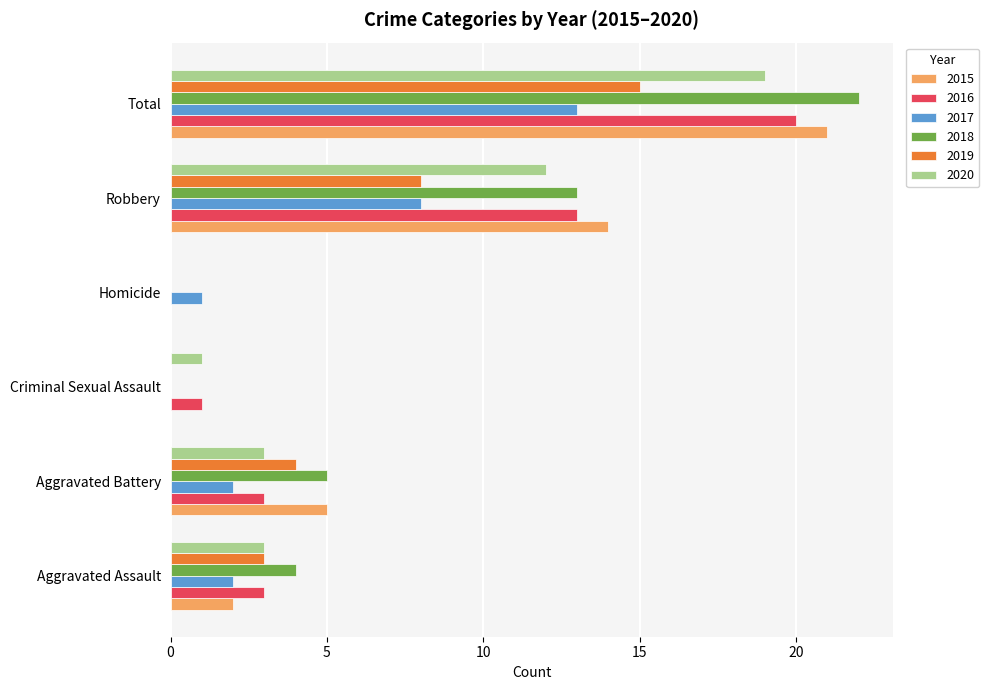

Where is 2019 nearest to the value 7?

Robbery